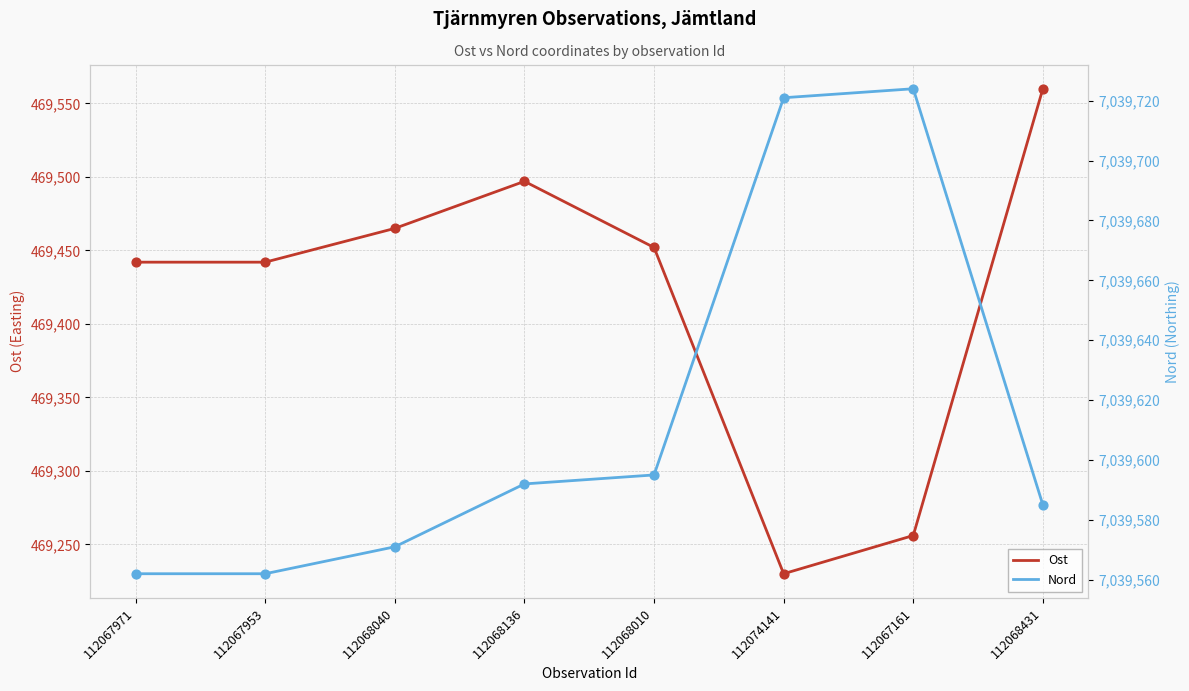

What are all the series names shown in the legend?

Ost, Nord